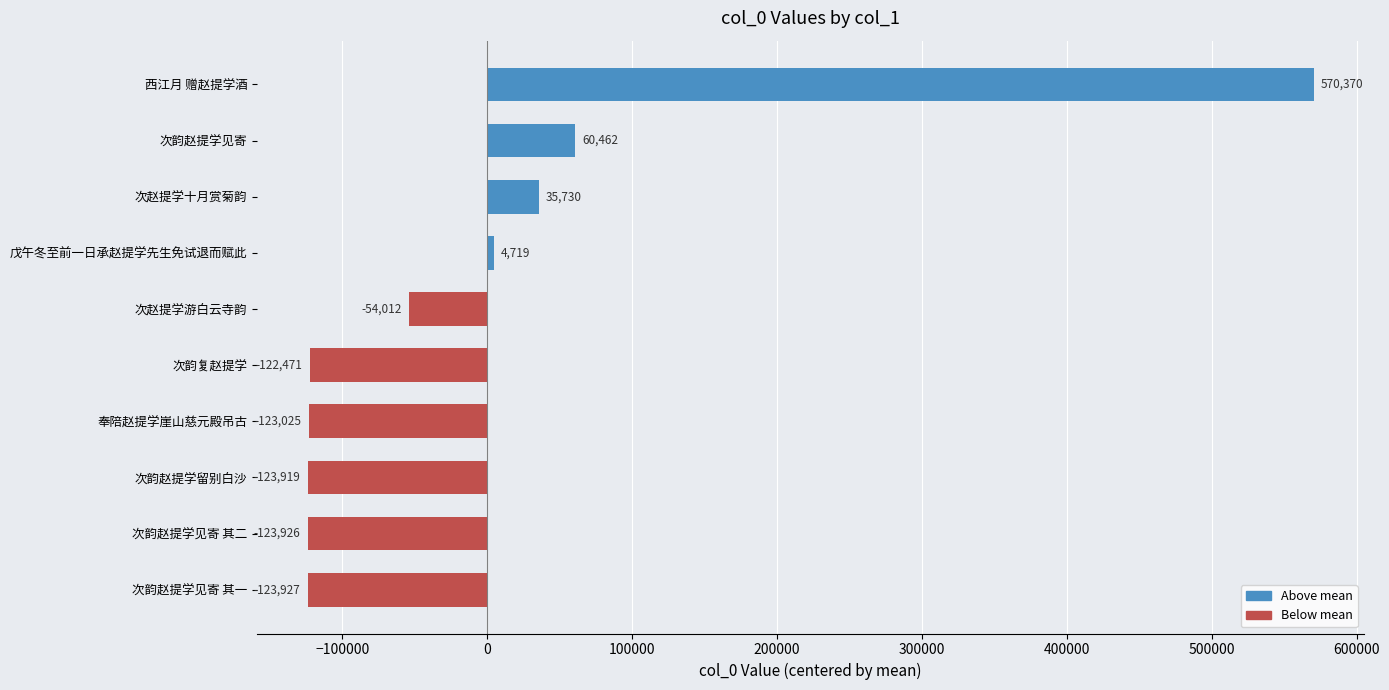

What is the change in value from 次韵赵提学见寄 其一 to 次韵复赵提学?

+1456.0